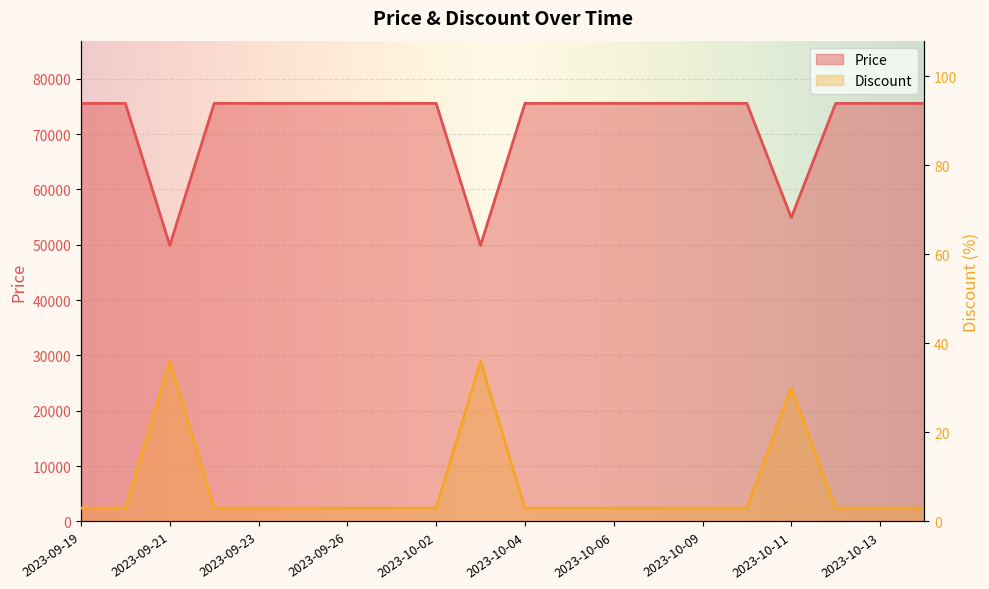

The value of Discount at 2023-10-02 is 2. True or false?

False